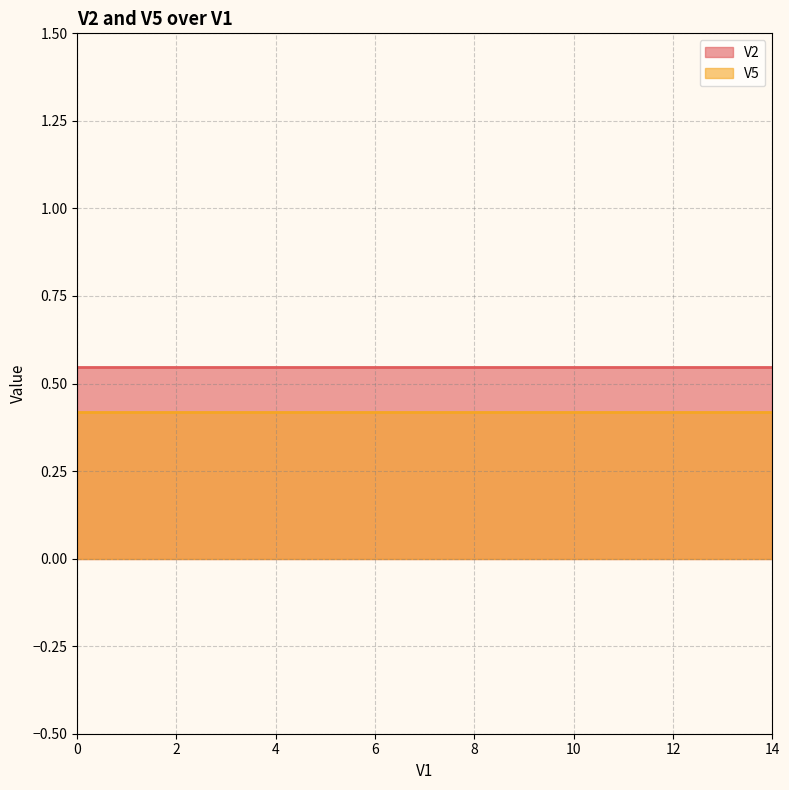

How many lines are shown in the chart?

2